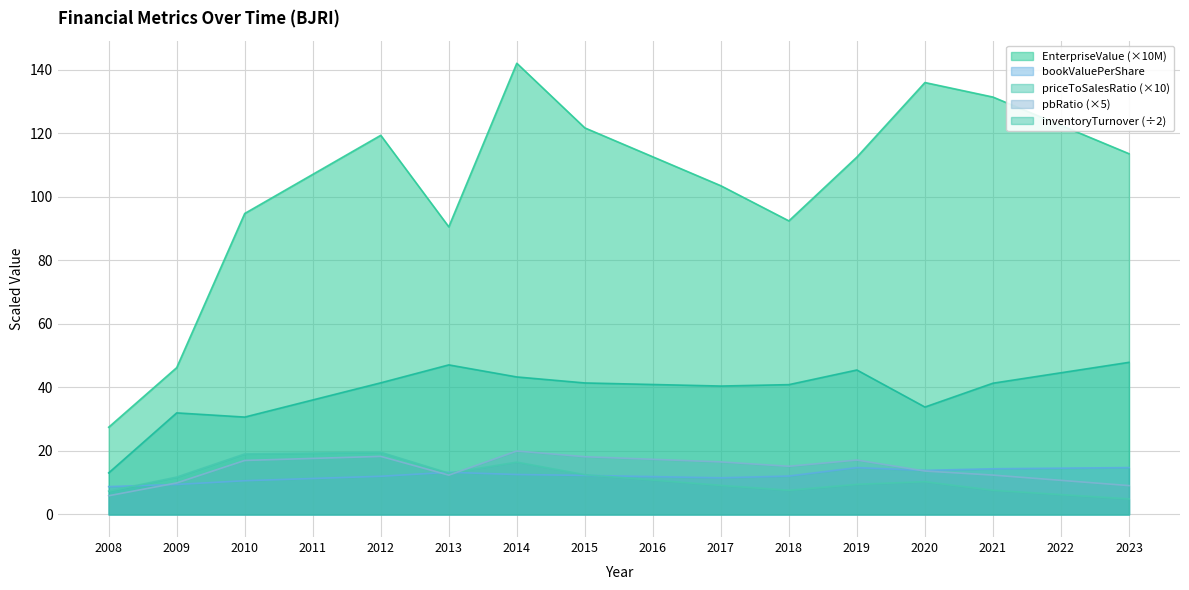

What is the spread (max minus min) of values at 2010?

84.2